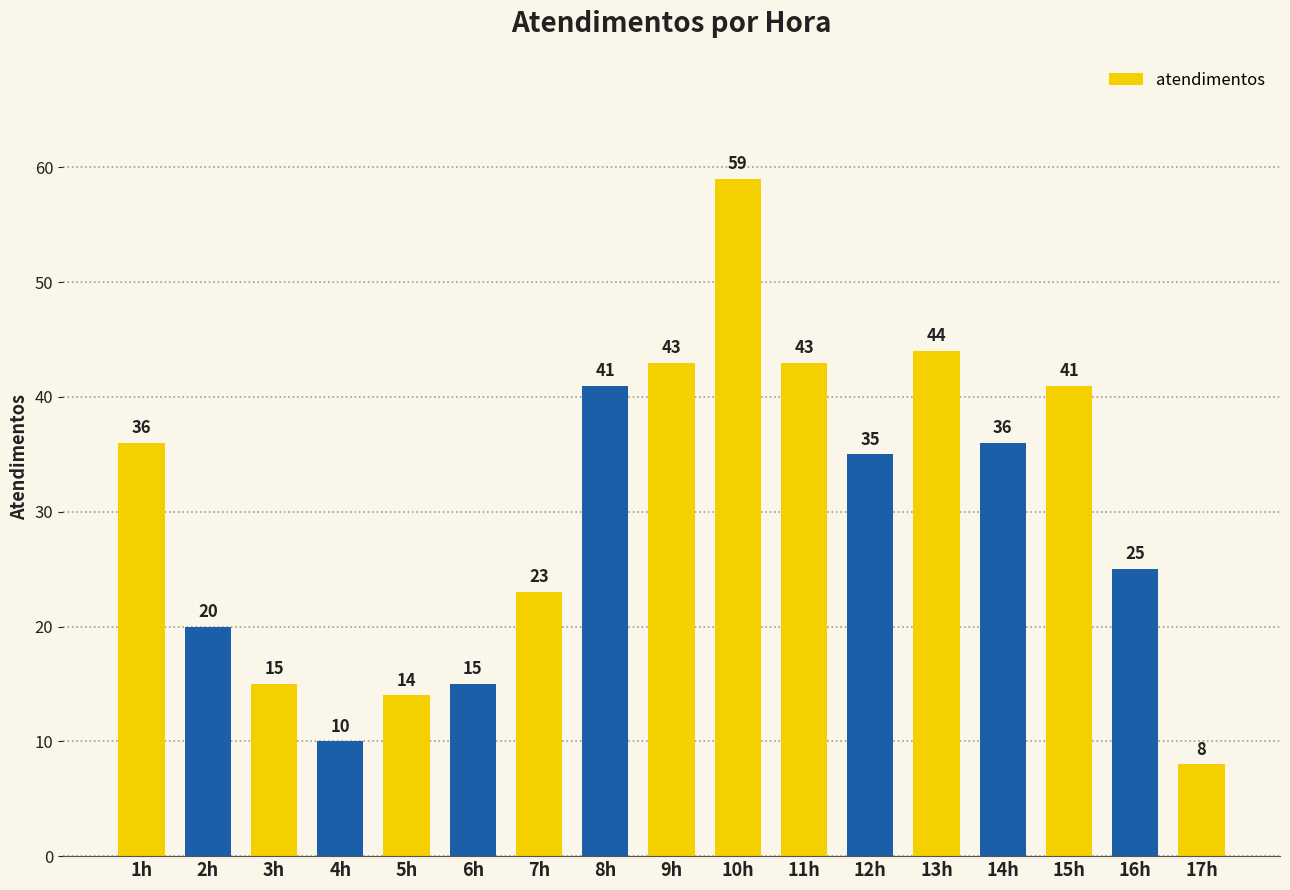

What is the change in value from 4h to 12h?

+25